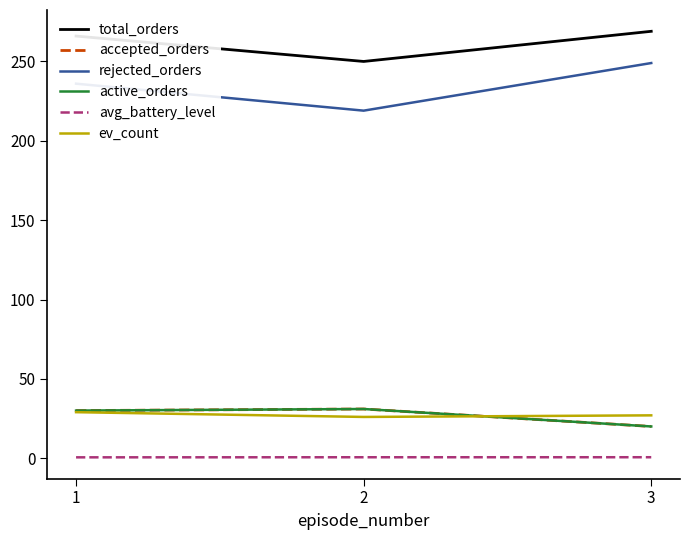

Is this an area chart (filled region under the line)?

No